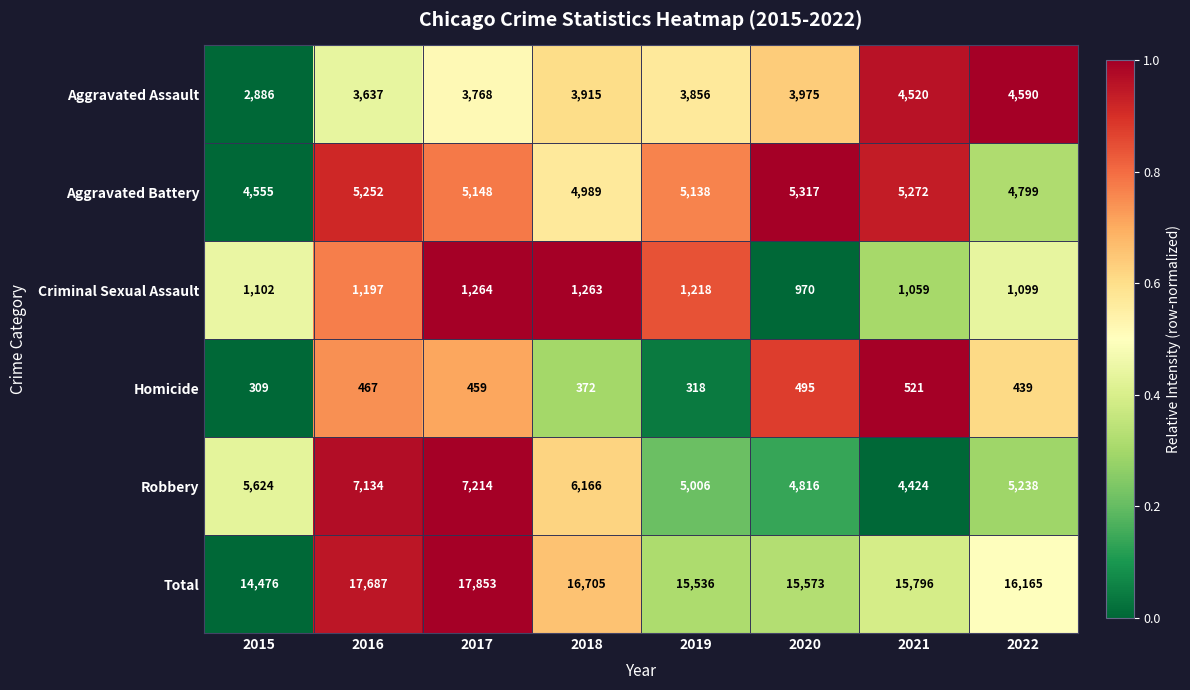

What is the average value of the Aggravated Battery series?

5059